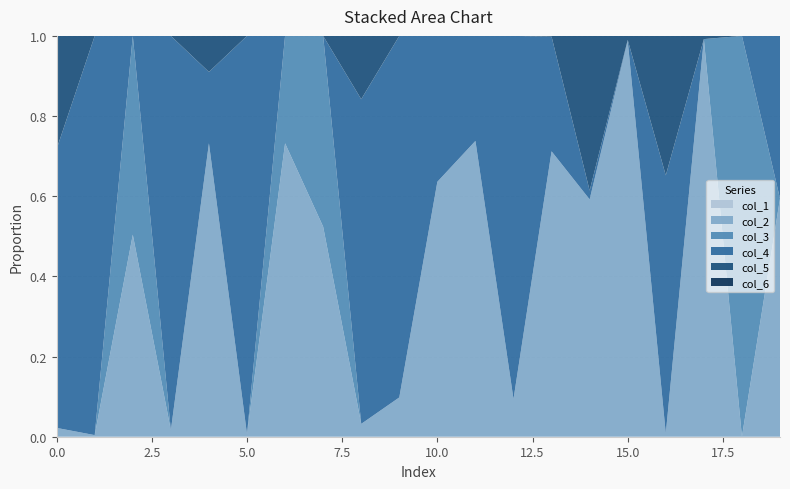

Reading left to right, extract all data points from this chart.

col_1: 0.0	0.0	0.0	0.0	0.0	0.0	0.0	0.0	0.0	0.0	0.0	0.0	0.0	0.0	0.0	0.0	0.0	0.0	0.0	0.0
col_2: 0.0	0.0	0.5	0.0	0.7	0.0	0.7	0.5	0.0	0.1	0.6	0.7	0.1	0.7	0.6	1.0	0.0	1.0	0.0	0.6
col_3: 0.0	0.0	0.5	0.0	0.0	0.0	0.3	0.5	0.0	0.0	0.0	0.0	0.0	0.0	0.0	0.0	0.0	0.0	1.0	0.0
col_4: 0.7	1.0	0.0	1.0	0.2	1.0	0.0	0.0	0.8	0.9	0.4	0.3	0.9	0.3	0.0	0.0	0.6	0.0	0.0	0.4
col_5: 0.3	0.0	0.0	0.0	0.1	0.0	0.0	0.0	0.2	0.0	0.0	0.0	0.0	0.0	0.4	0.0	0.3	0.0	0.0	0.0
col_6: 0.0	0.0	0.0	0.0	0.0	0.0	0.0	0.0	0.0	0.0	0.0	0.0	0.0	0.0	0.0	0.0	0.0	0.0	0.0	0.0